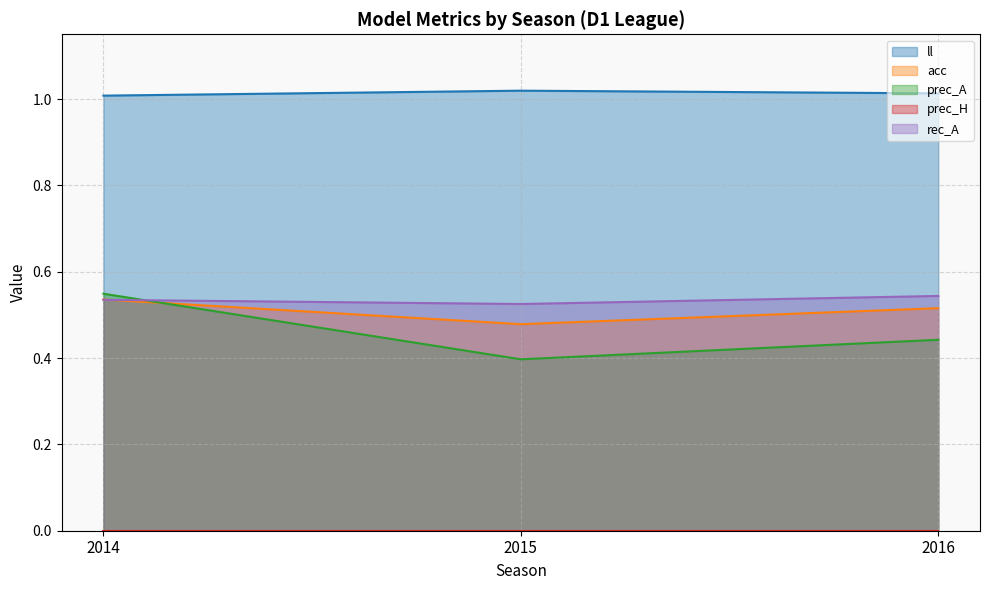

How many ll values are between 1 and 2?

3